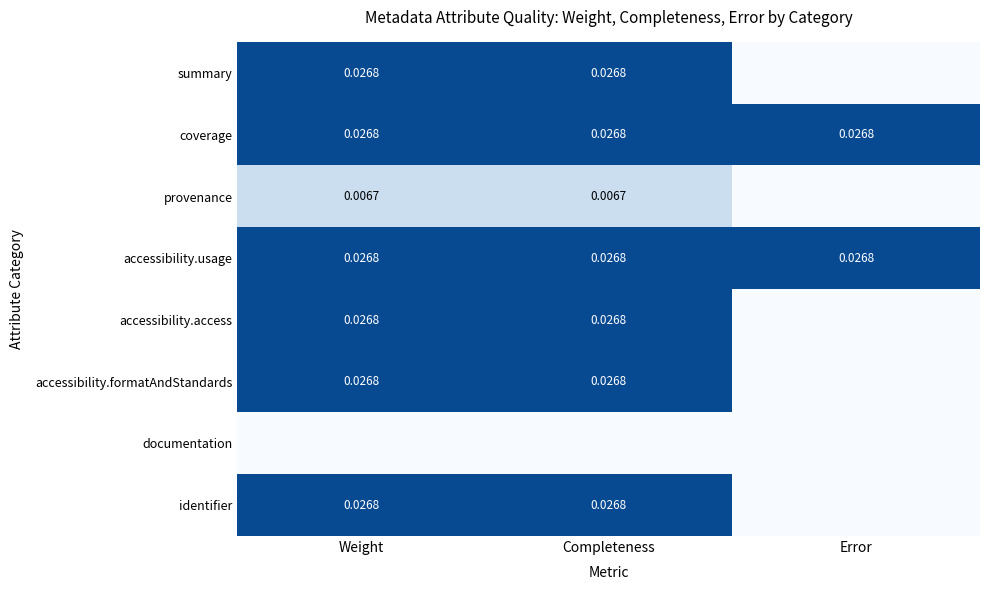

Is the value of accessibility.usage at Weight greater than the value of provenance at Weight?

Yes